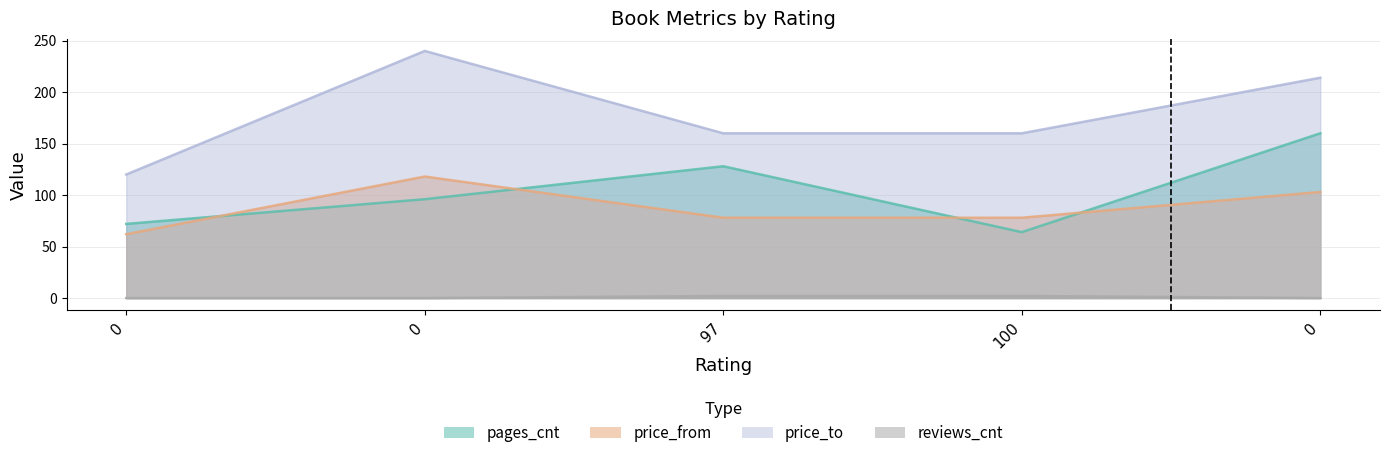

What is the total value across all series at 0?

254